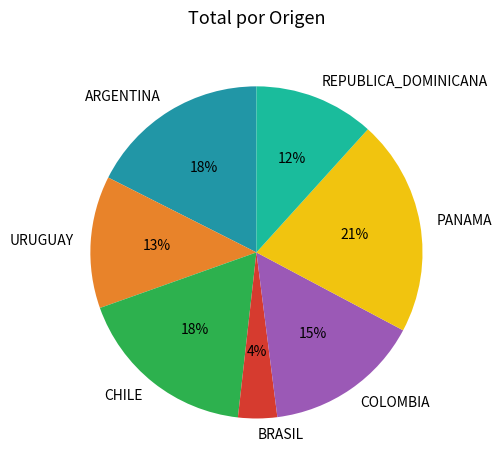

To the nearest percent, what is the difference between the largest and smallest slice percentages?

17%